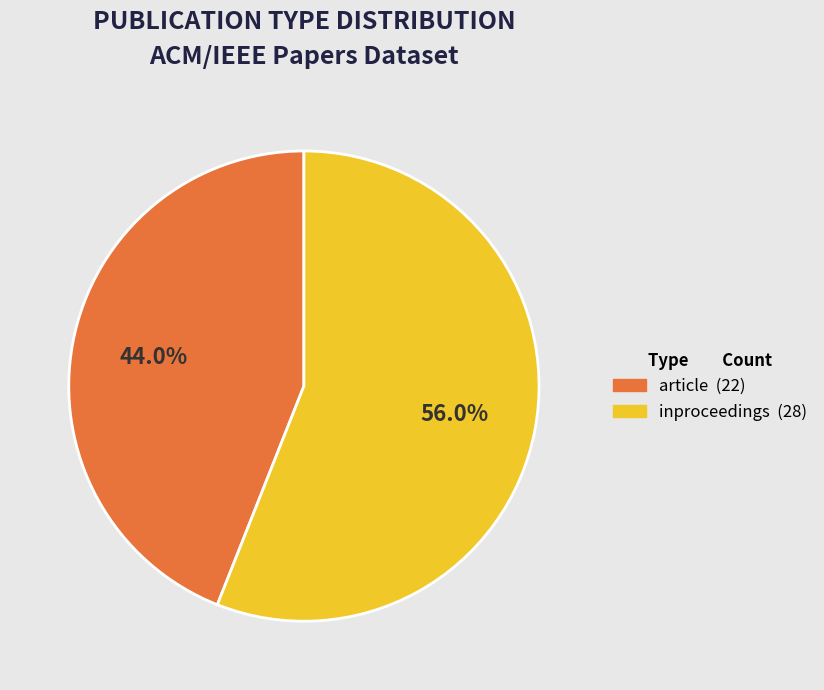

How many slices are in this pie chart?

2